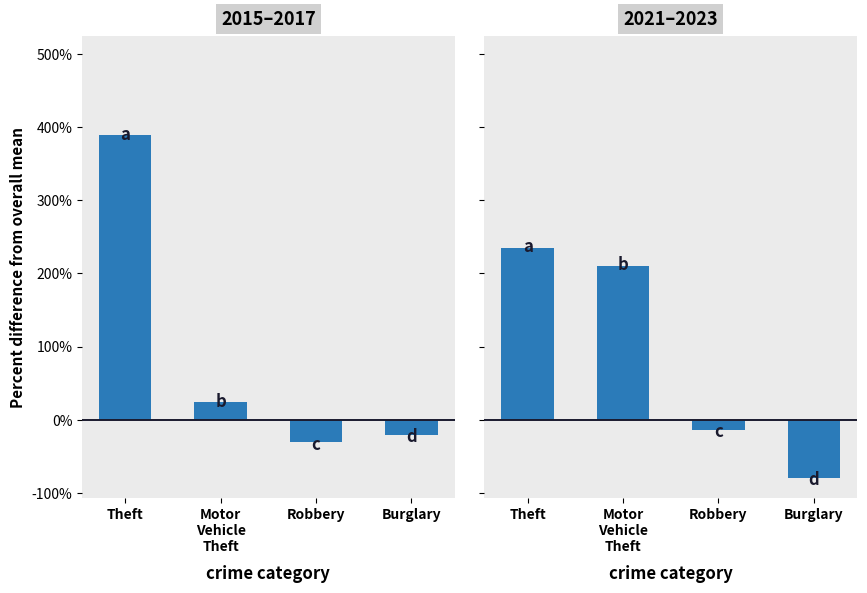

What is the minimum value shown in the chart?

-79.1